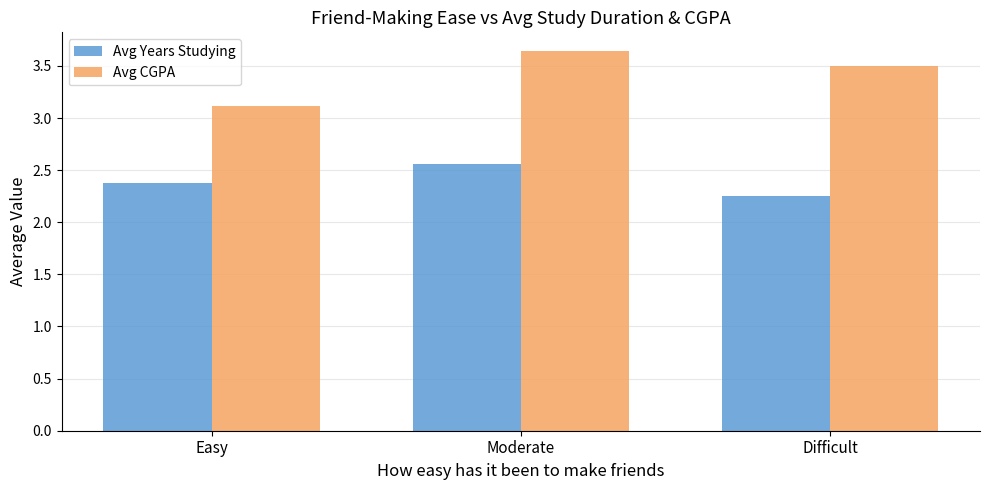

Which category has the lowest value across all series?

Difficult